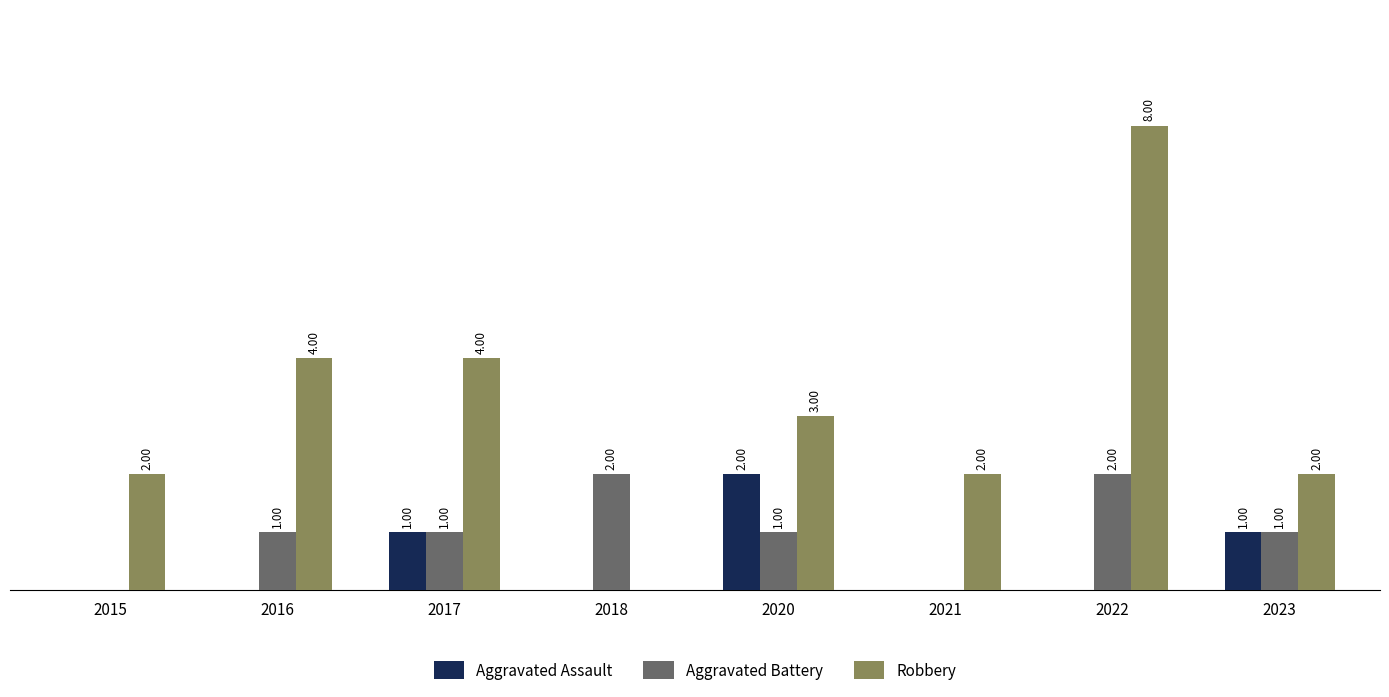

Is the value of Robbery at 2017 greater than the value of Aggravated Battery at 2017?

Yes